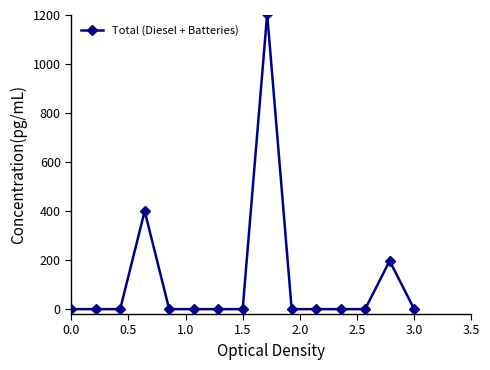

What is the greatest value displayed?

1204